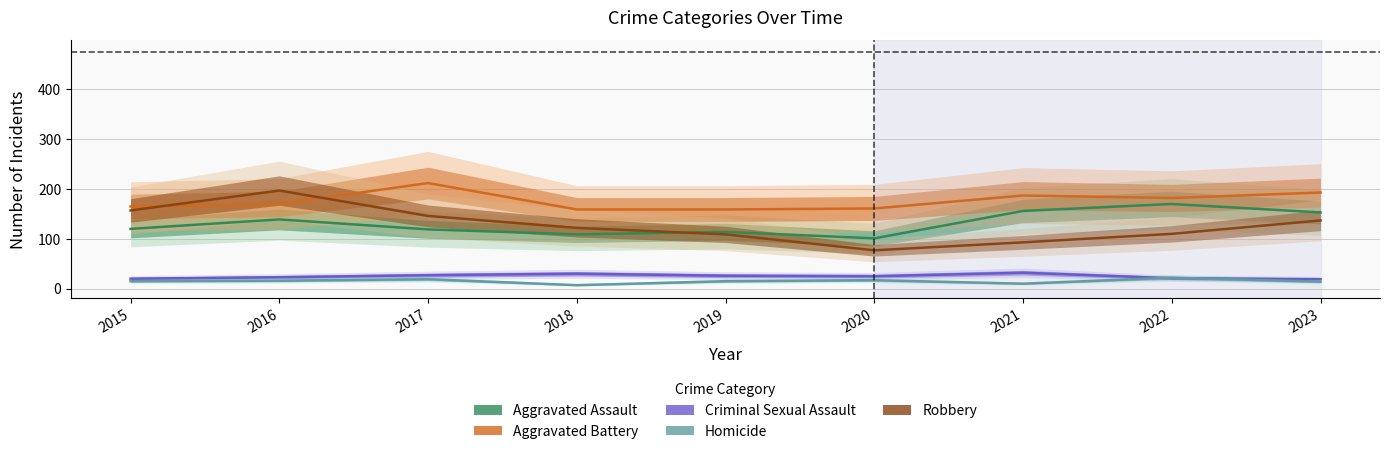

What is the spread (max minus min) of values at 2015?

150